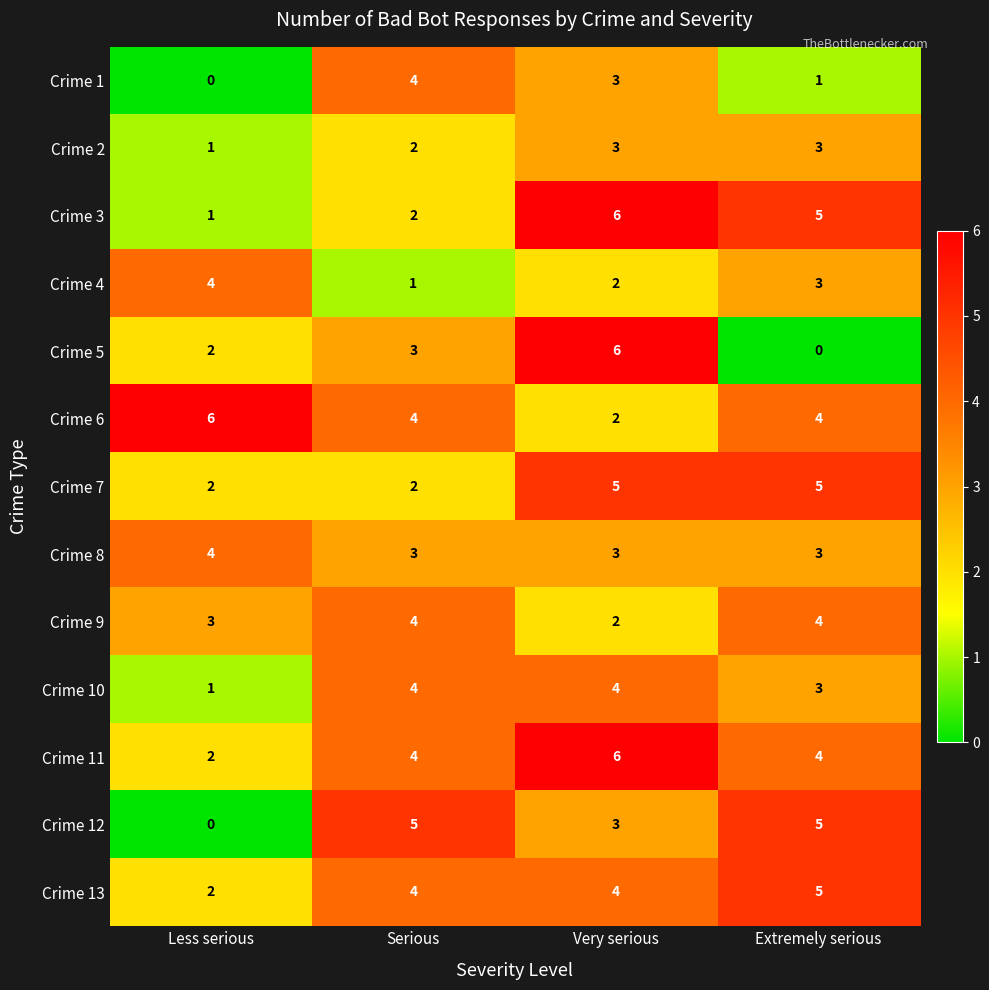

List the labels in order of Crime 1 value, largest first.

Serious, Very serious, Extremely serious, Less serious